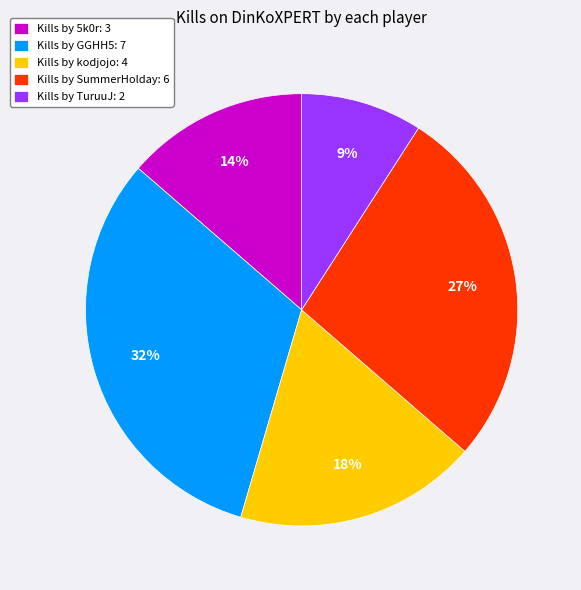

Do Kills by TuruuJ: 2 and Kills by SummerHolday: 6 together represent more than half of the pie?

No